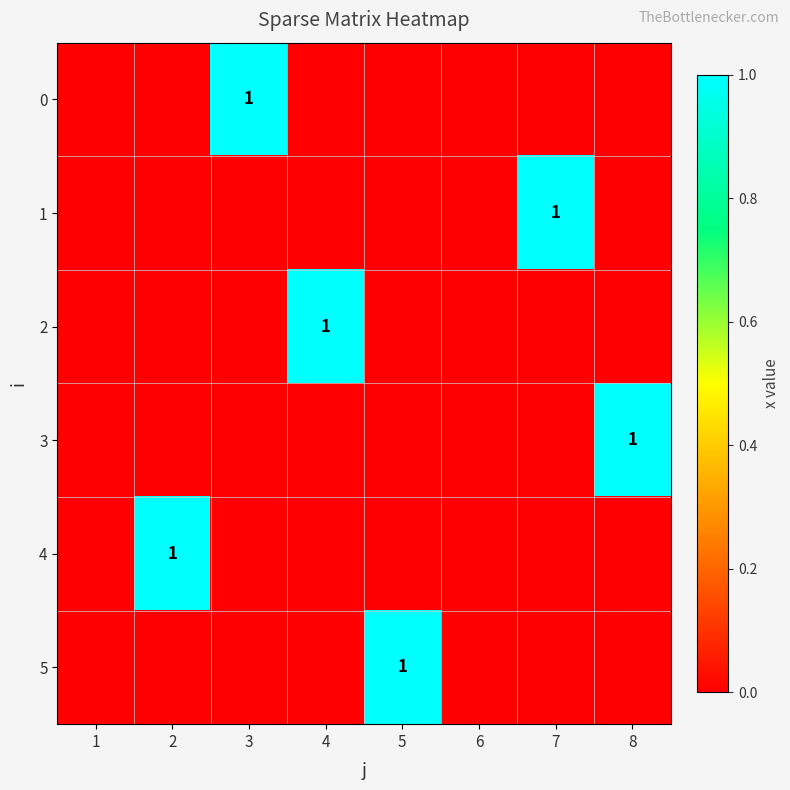

What is the total value across all series at 7?

1